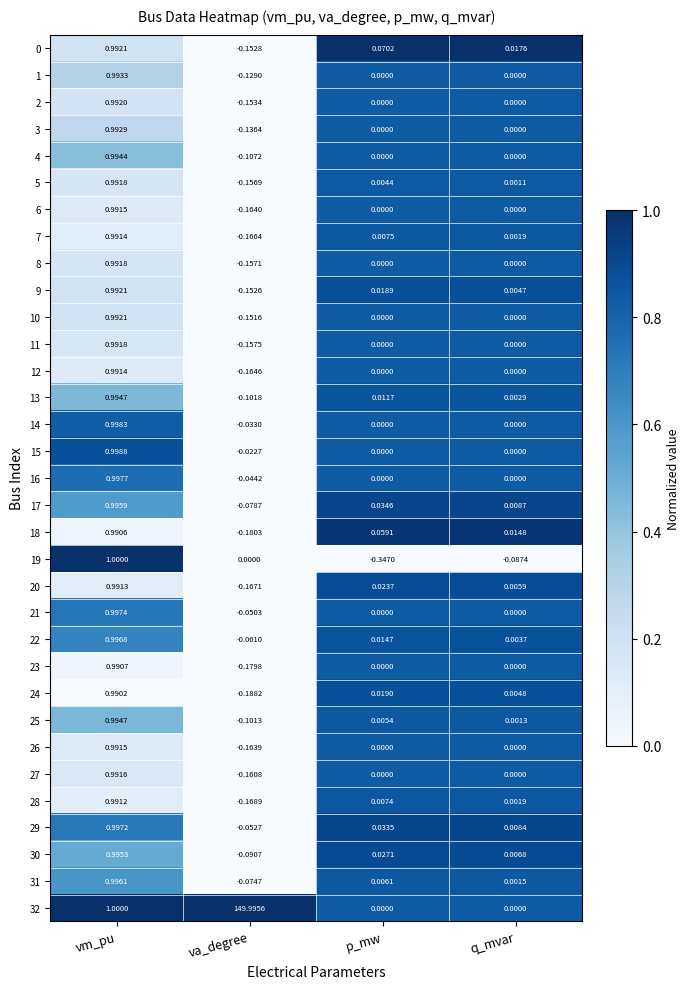

Which label corresponds to the smallest value in the chart?

p_mw